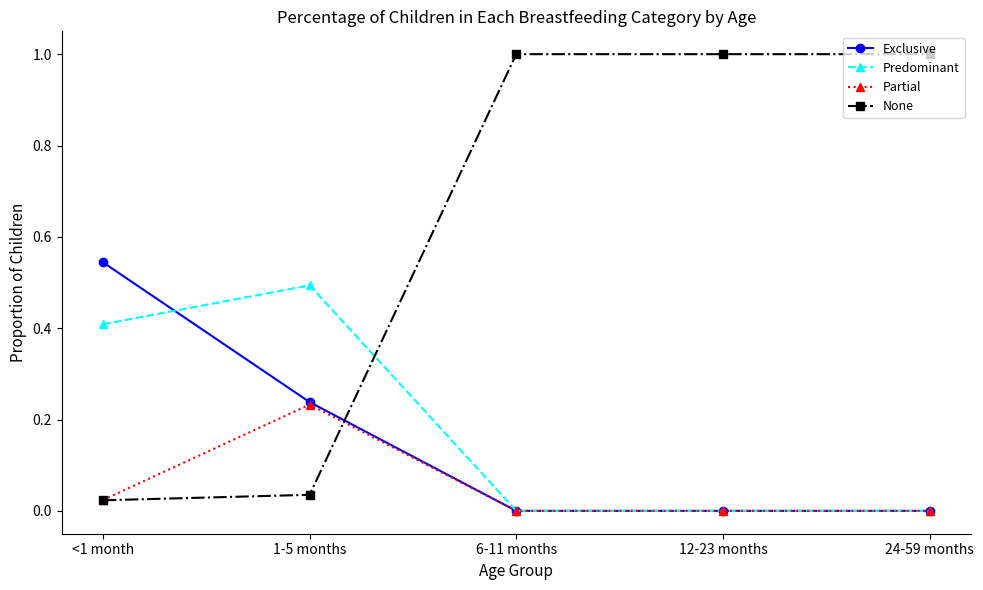

Rank the series by their maximum value, from highest to lowest.

None, Exclusive, Predominant, Partial